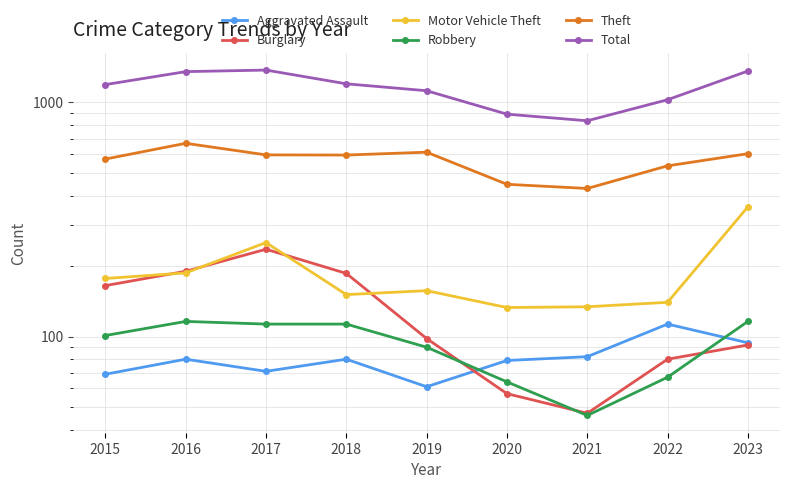

List the series in order of their peak value, highest first.

Total, Theft, Motor Vehicle Theft, Burglary, Robbery, Aggravated Assault